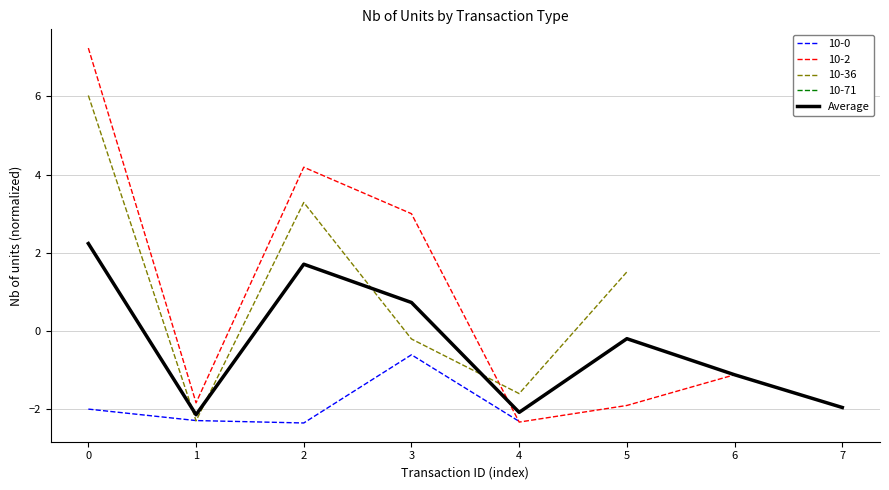

True or false: the data shows -0.5 at 6.

False